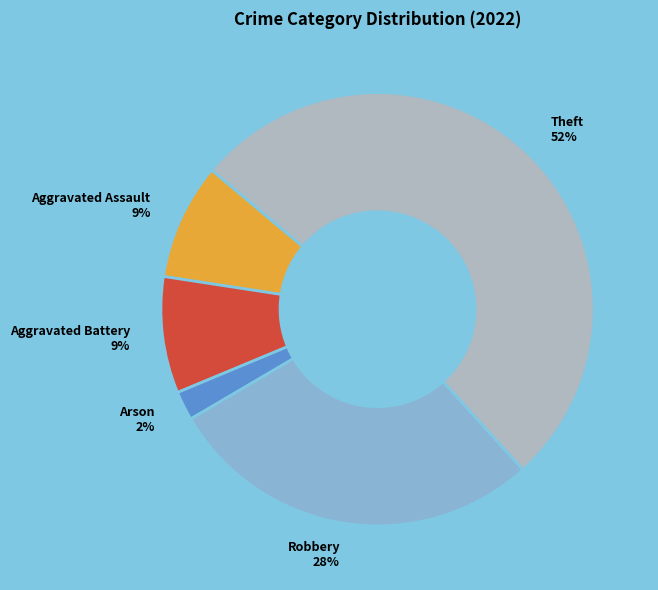

Is there any slice that represents more than half of the pie?

Yes